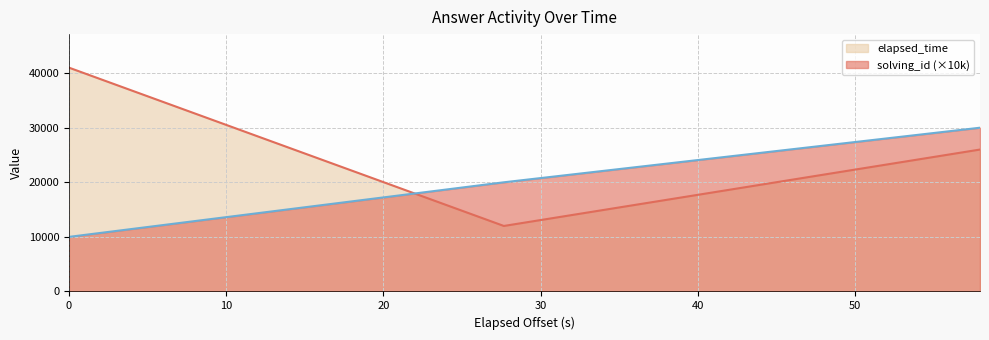

Which series has the largest total across all categories?

elapsed_time